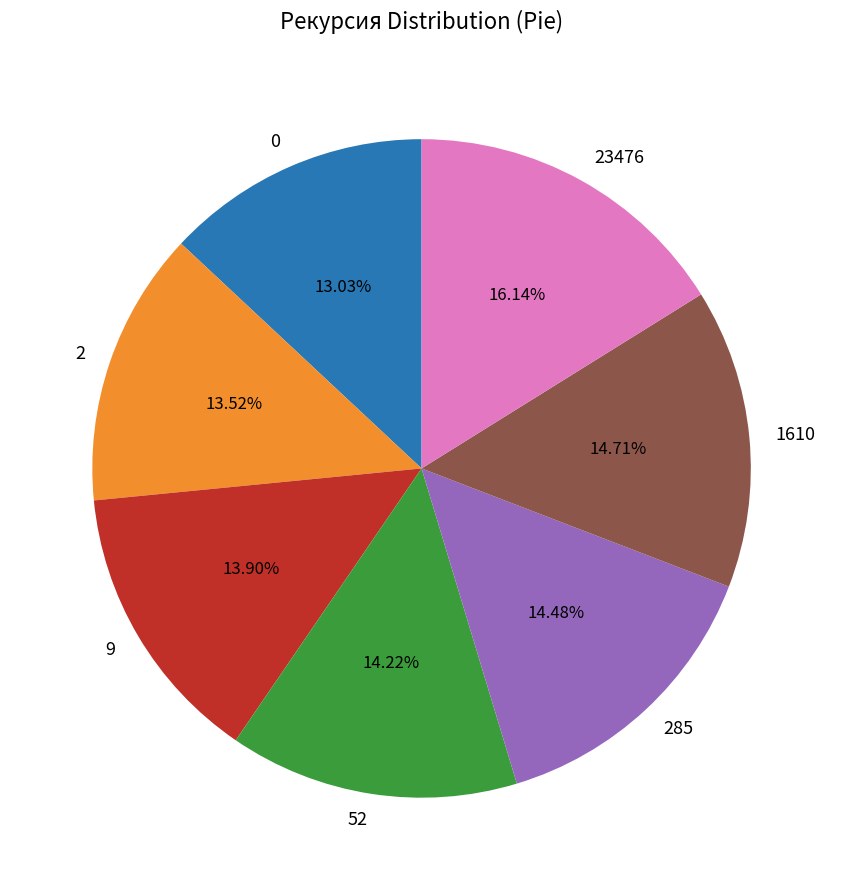

What is the largest slice in the pie chart?

23476